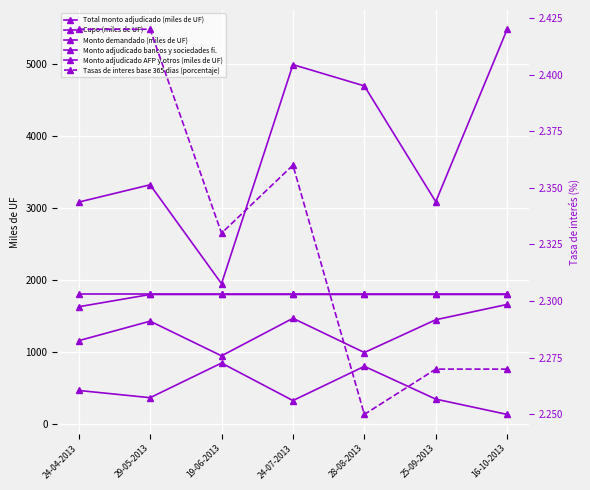

How many lines are shown in the chart?

6